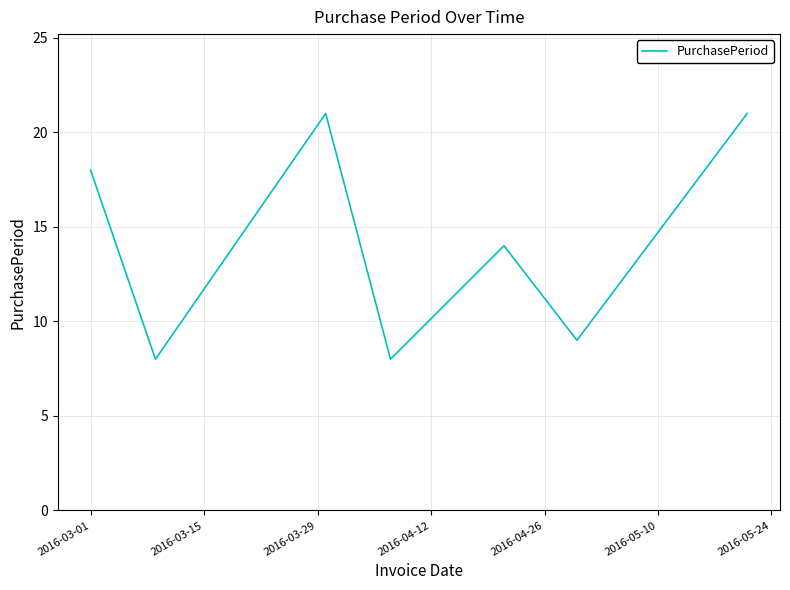

How many interior local valleys (lower than both neighbors) does the data have?

3